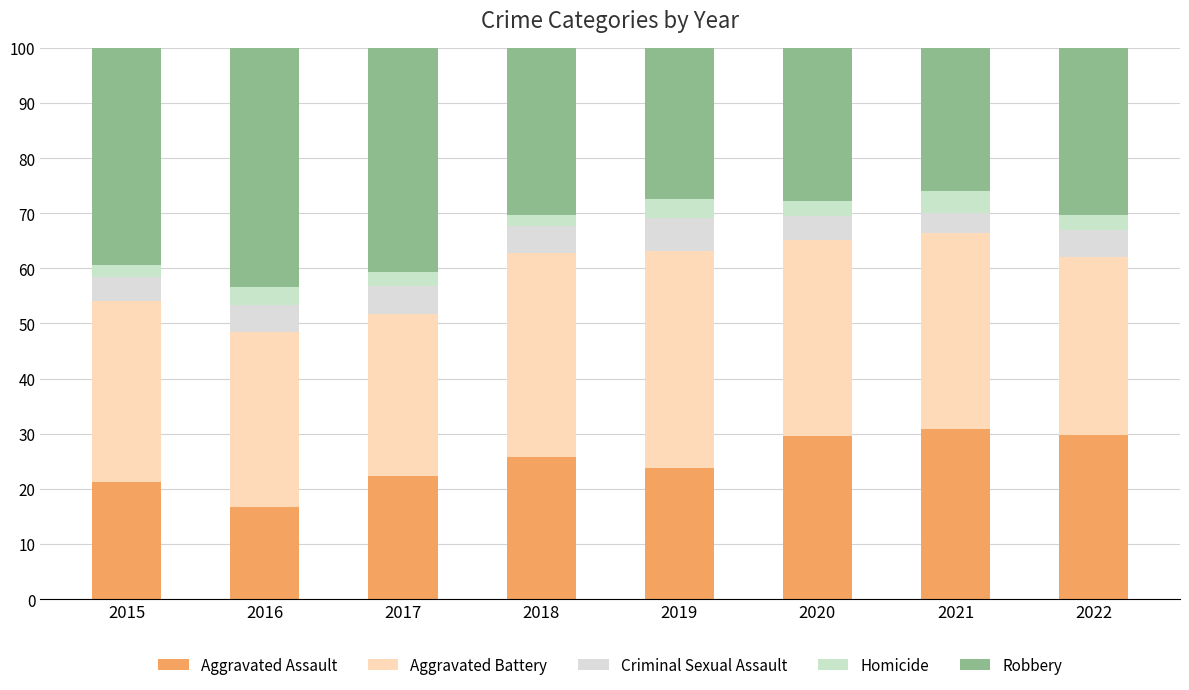

Which series changed the most between 2017 and 2022?

Robbery